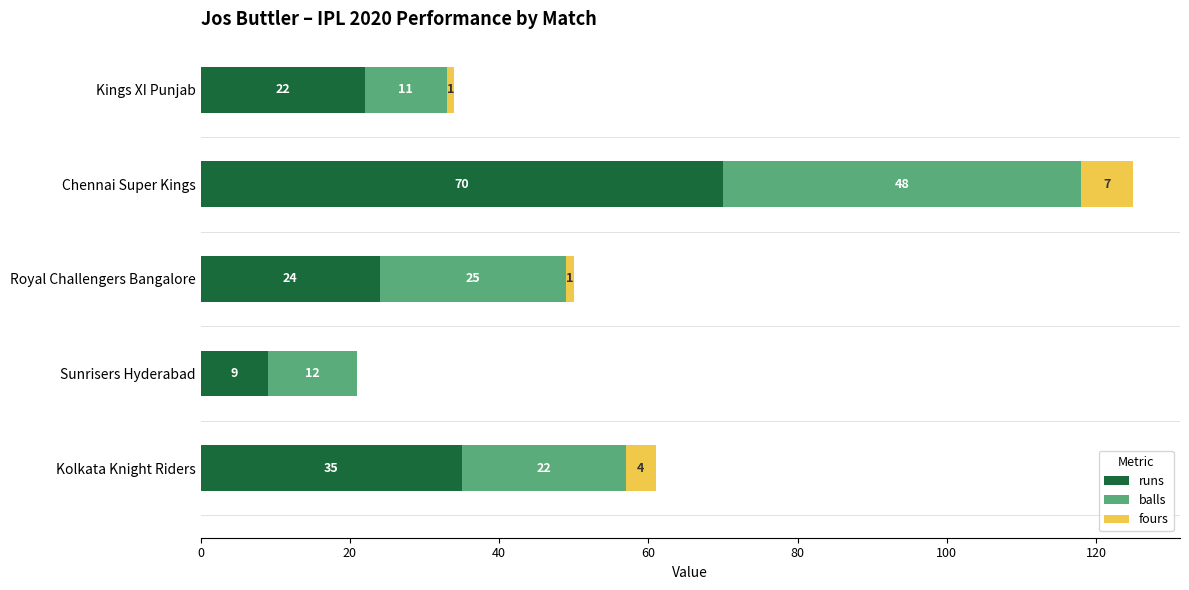

What is the highest value of the runs series?

70